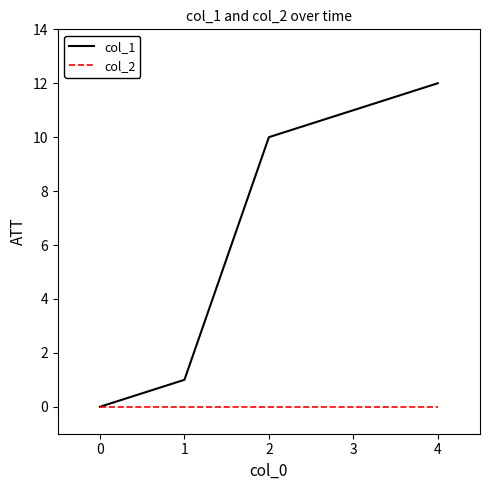

What is the spread (max minus min) of values at 3?

11